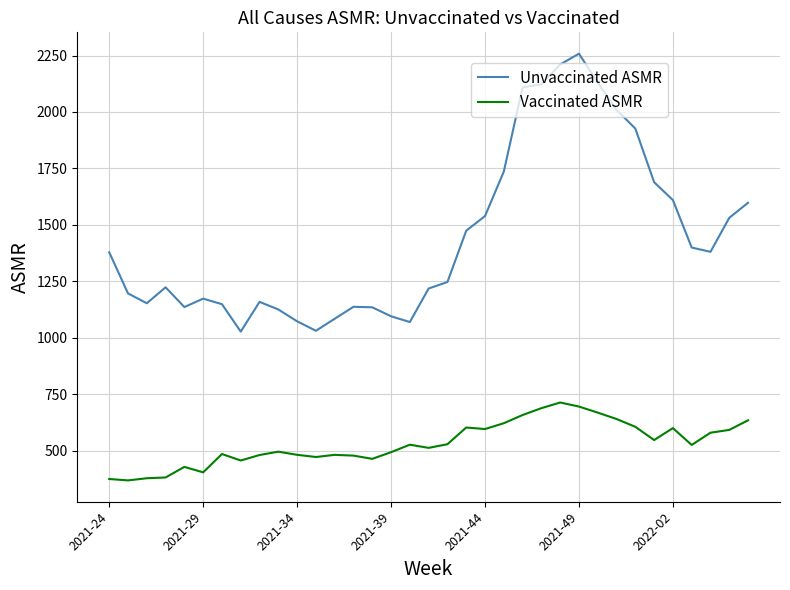

In Vaccinated ASMR, how many points are higher than both neighbors (excluding endpoints)?

8